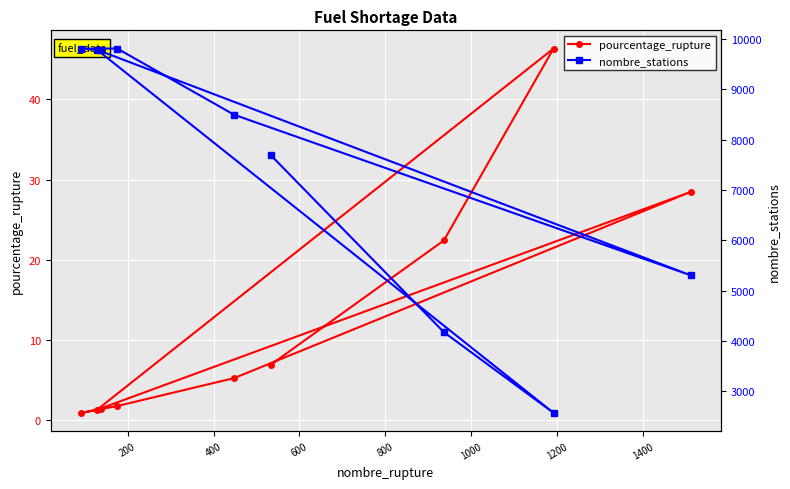

In pourcentage_rupture, how many points are lower than both neighbors (excluding endpoints)?

2